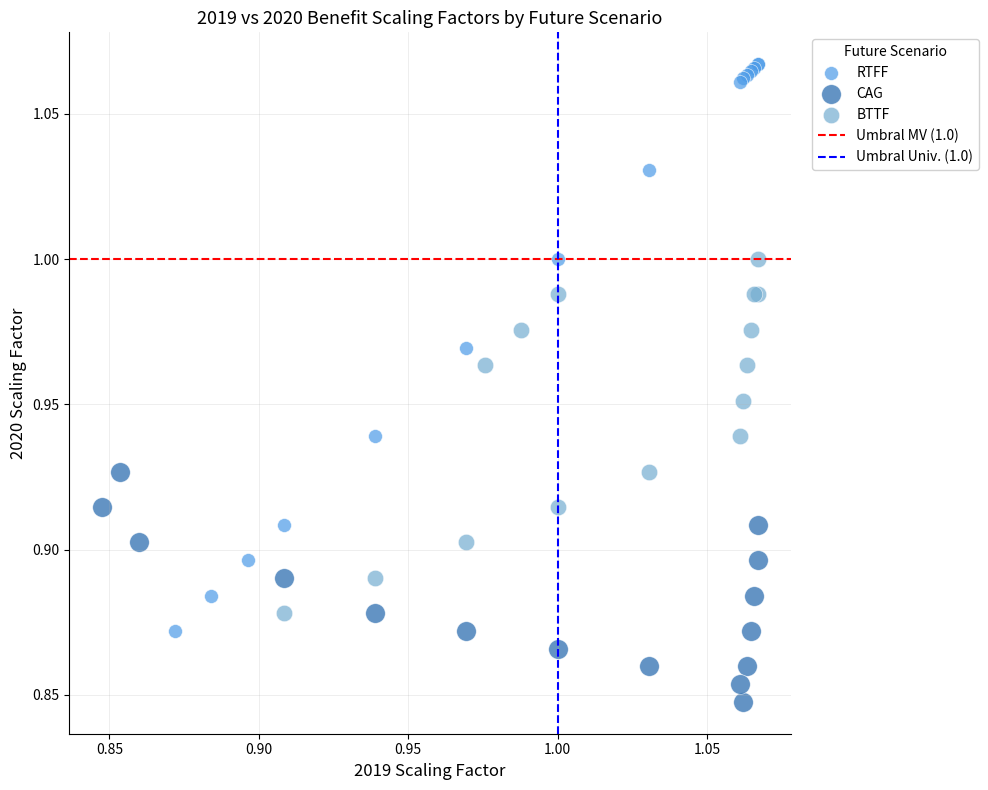

Which series contains the highest Y value?

RTFF